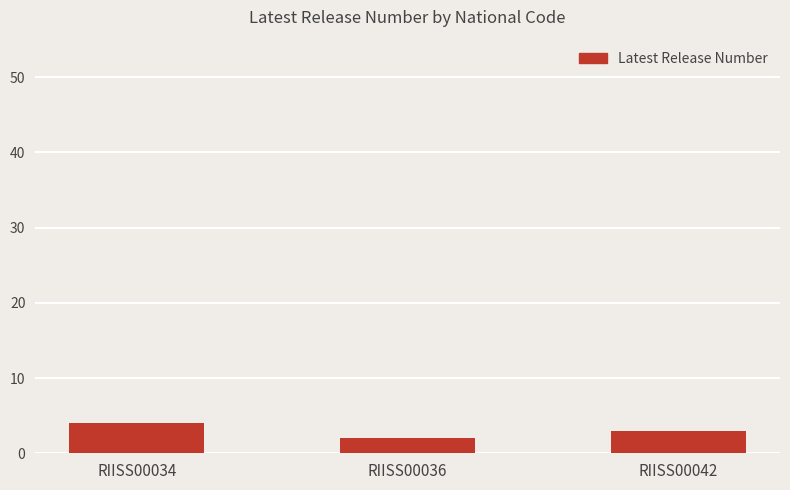

What is the difference between the values at RIISS00036 and RIISS00042?

1